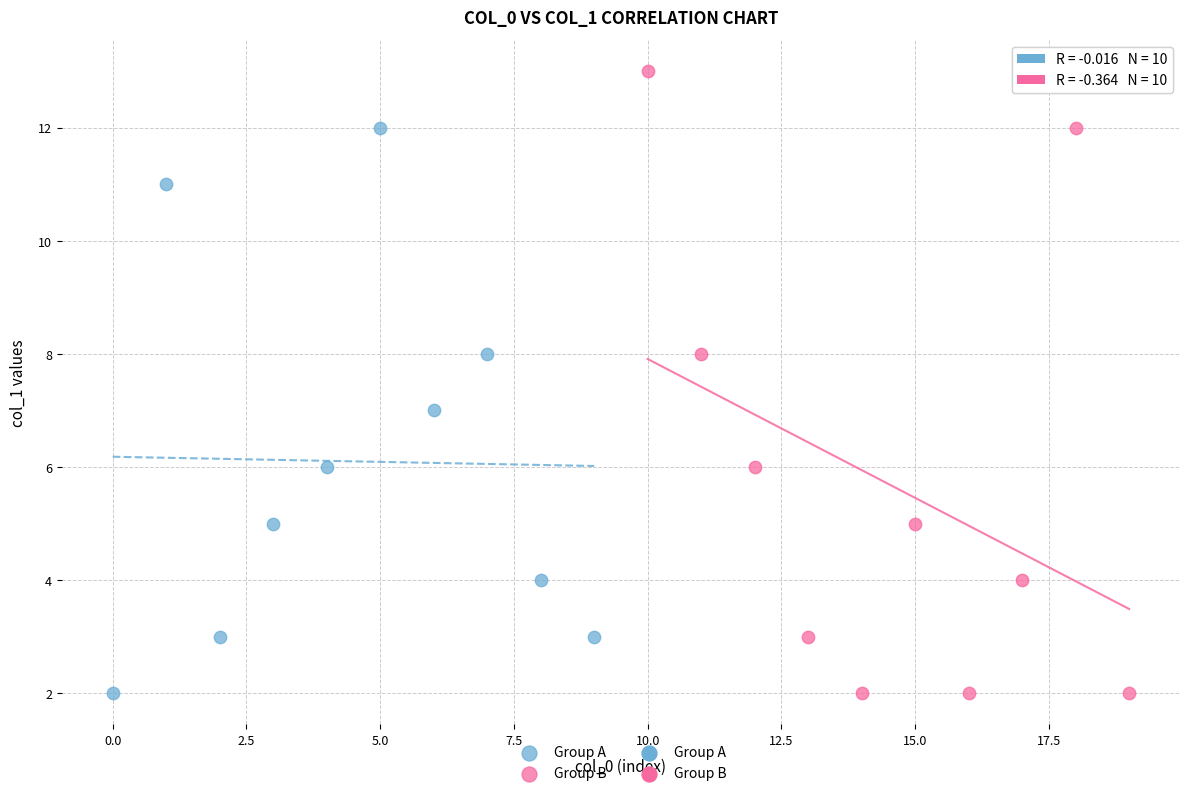

Which series has the largest Y range (max minus min)?

Group B